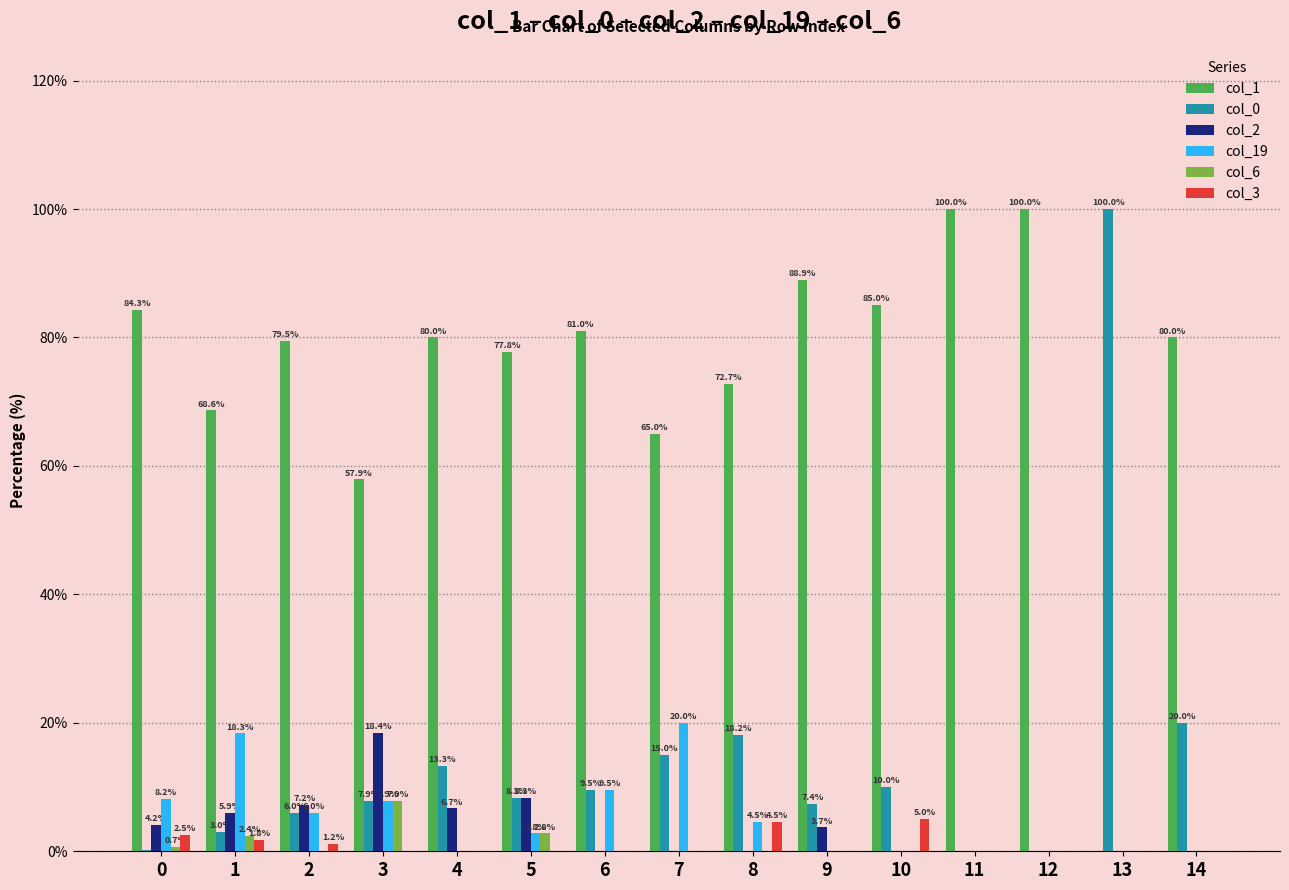

The col_0 series shows 23.9 at 8. True or false?

False